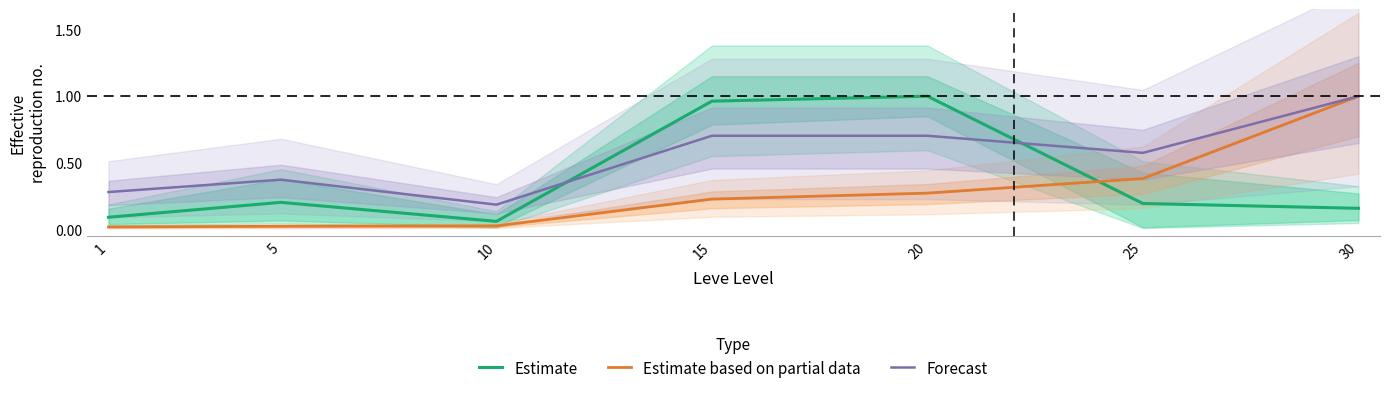

What is the difference between the Estimate based on partial data values at 10 and 15?

0.2